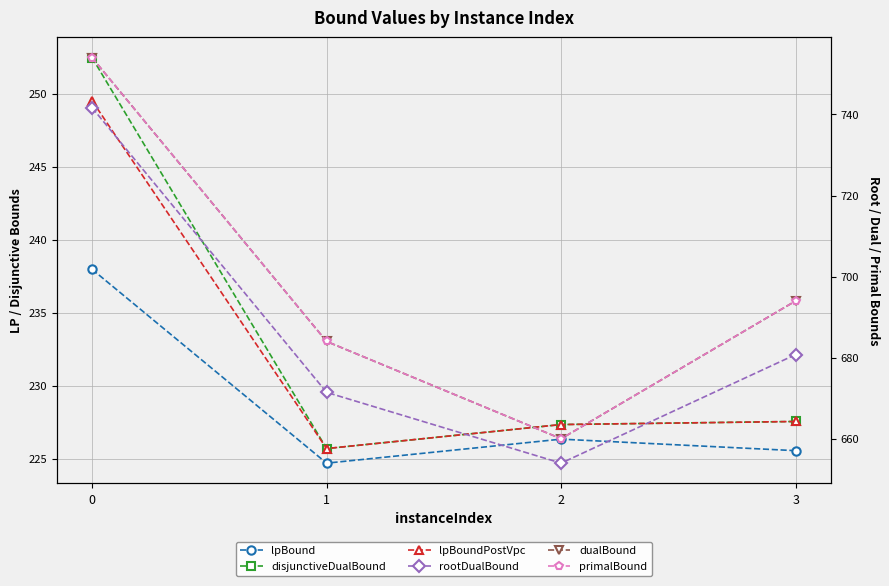

Which series has the widest spread of values?

dualBound